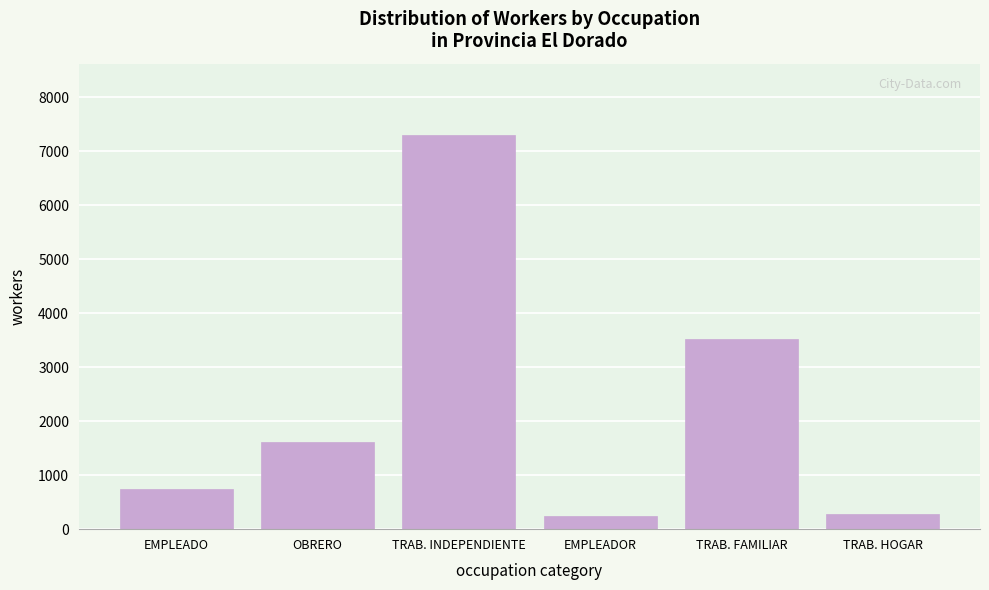

What value does the data have at TRAB. FAMILIAR?

3526